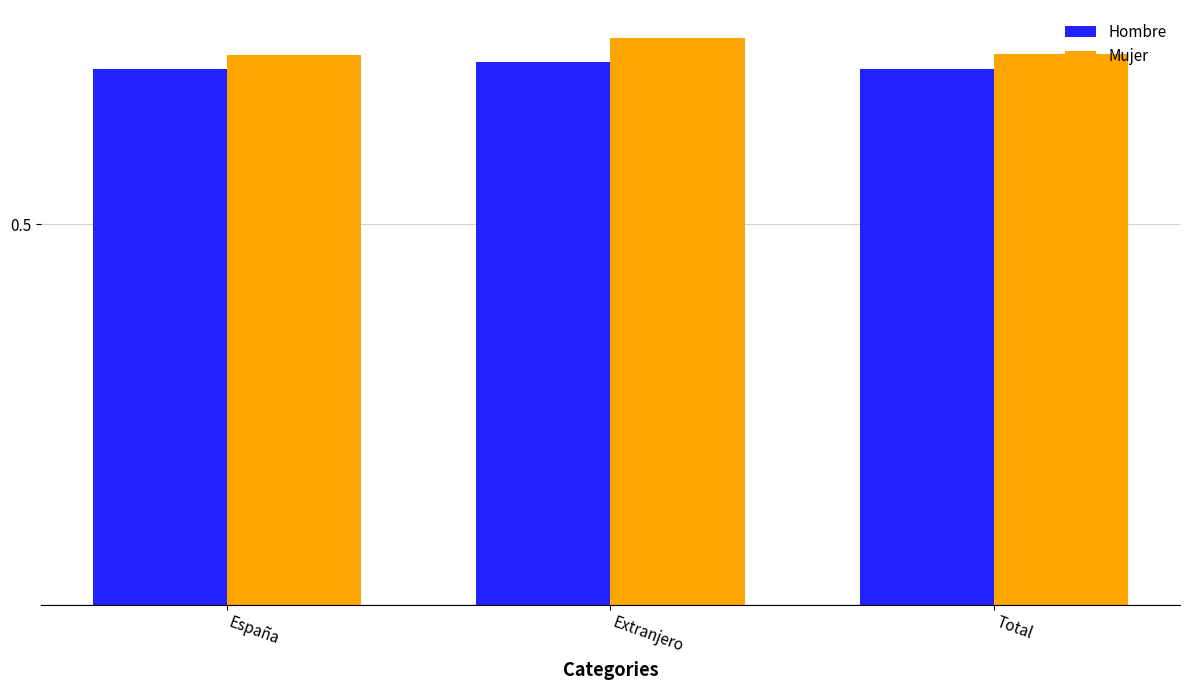

Count the number of categories in the chart.

3